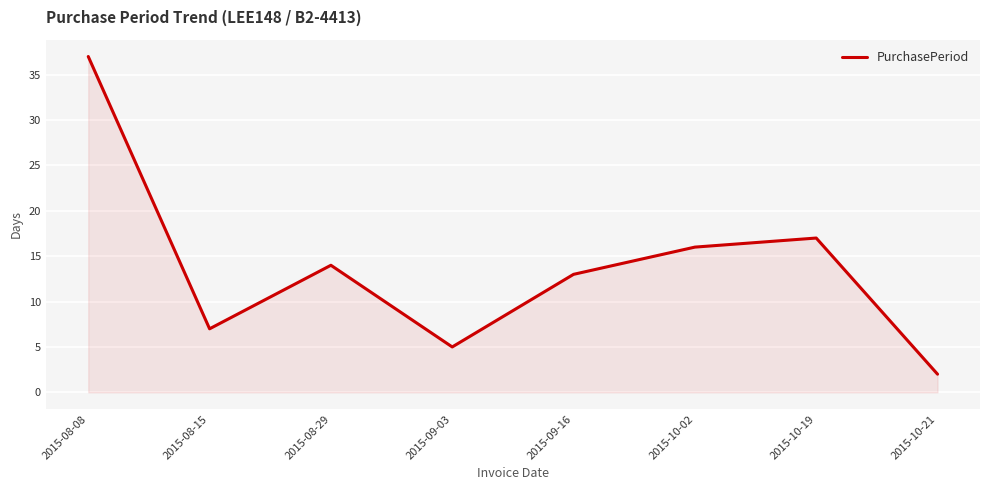

What is the minimum value shown in the chart?

2